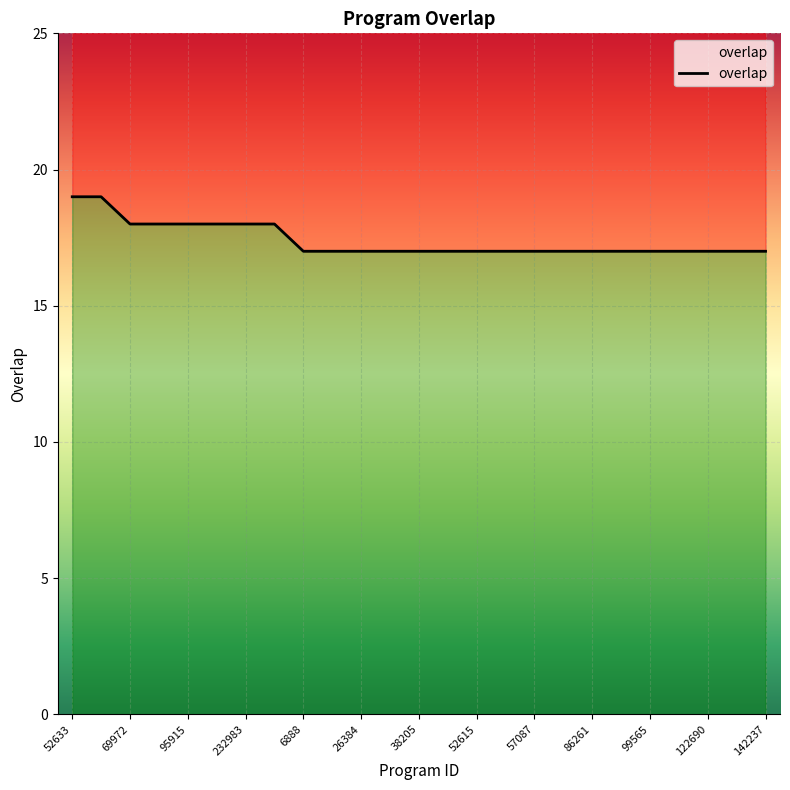

Rank the categories by value from lowest to highest.

6888, 22925, 26384, 37445, 38205, 51677, 52615, 52650, 57087, 57090, 86261, 90017, 99565, 109606, 122690, 127579, 142237, 69972, 73078, 95915, 113061, 232983, 347398, 52633, 327629